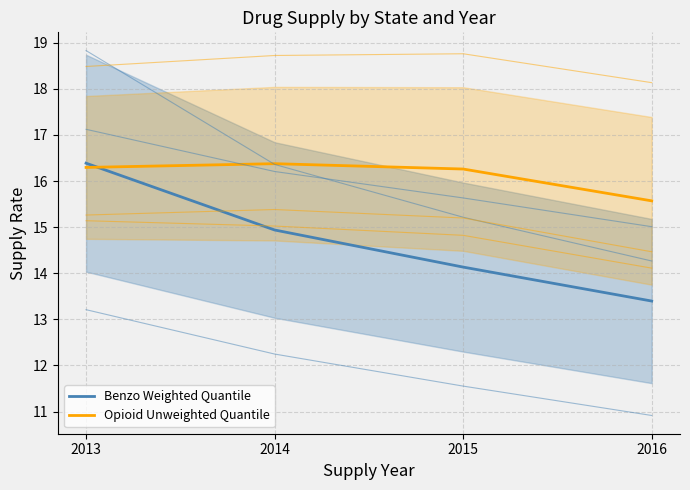

True or false: Opioid Unweighted Quantile has more than 1 interior local peaks.

False